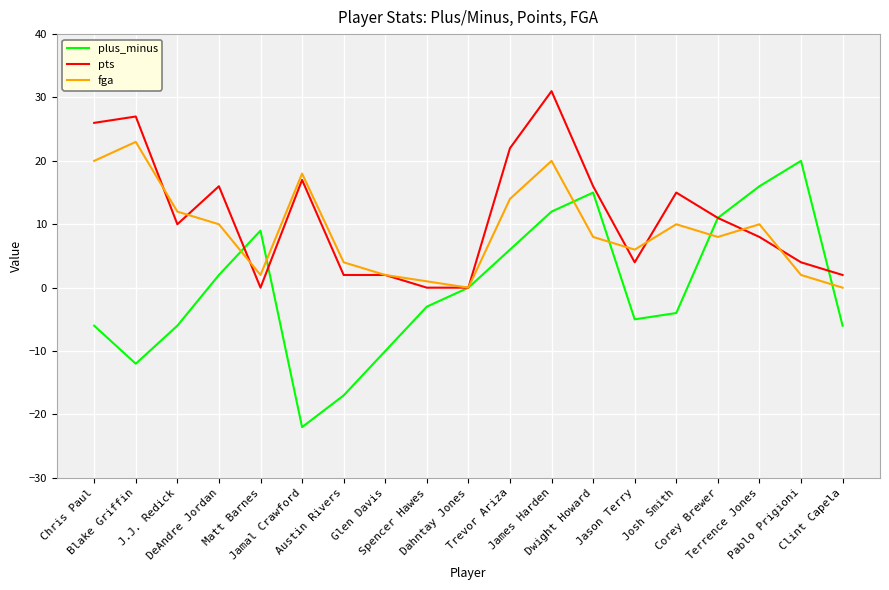

How many lines are shown in the chart?

3